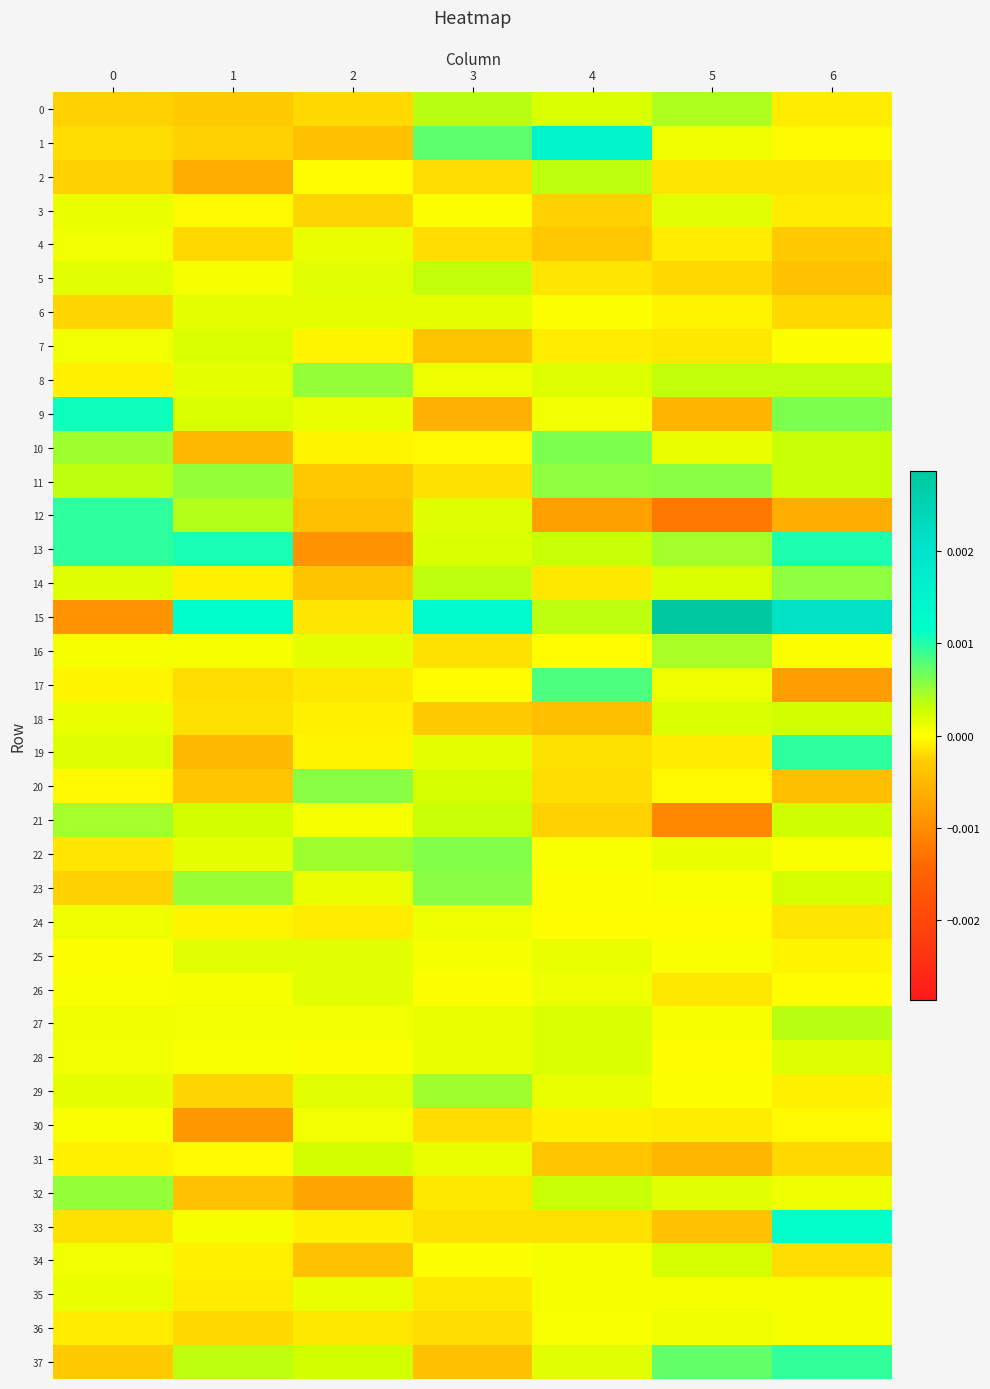

How many series are shown in this chart?

38